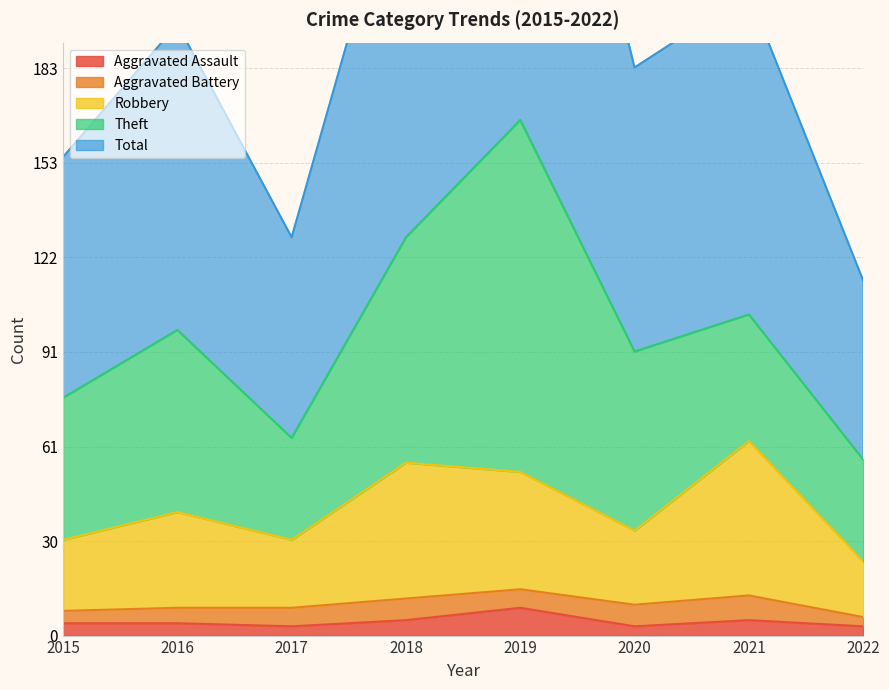

What is the sum of all Total values?

1582